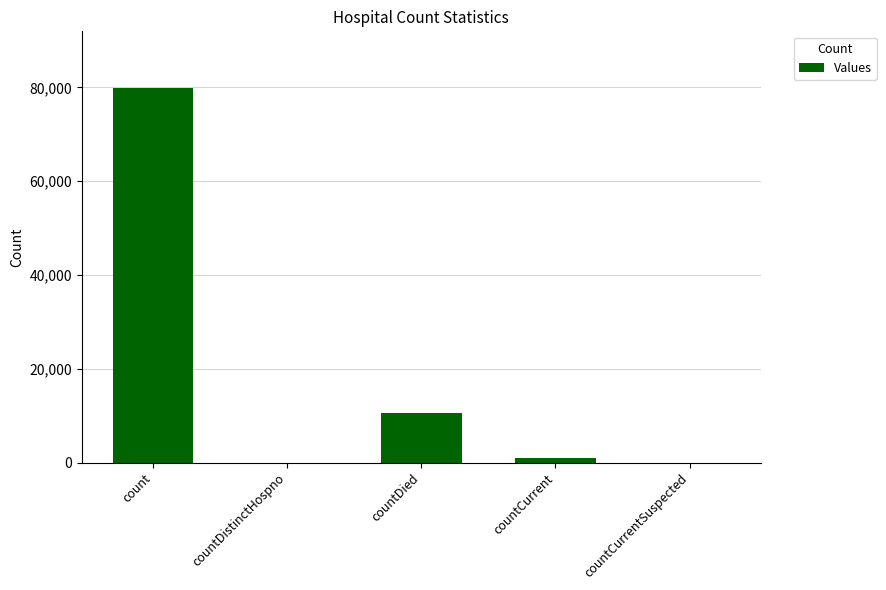

The value at countDistinctHospno is 0. True or false?

True